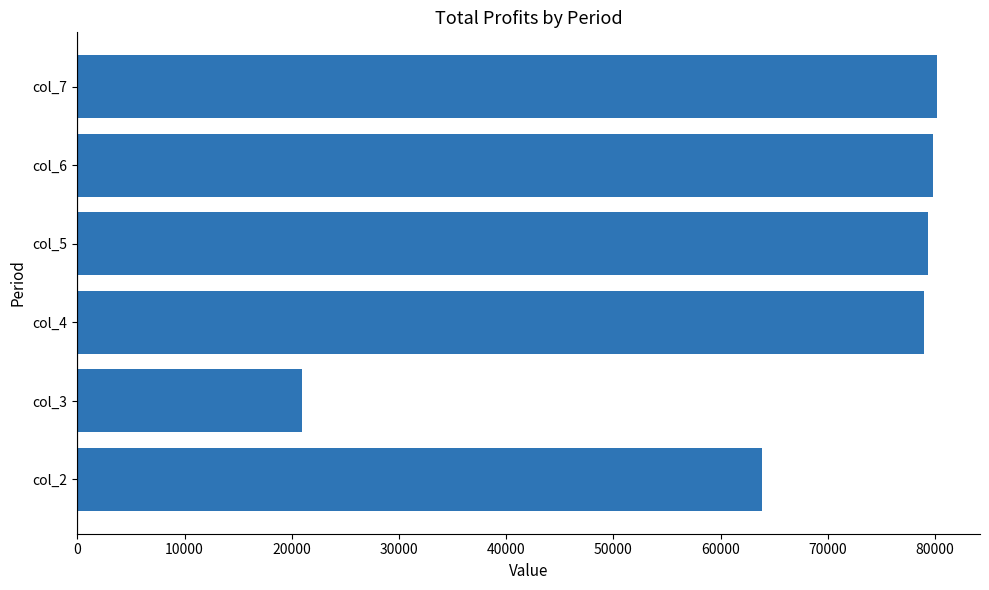

Count the number of values greater than 79379.

3